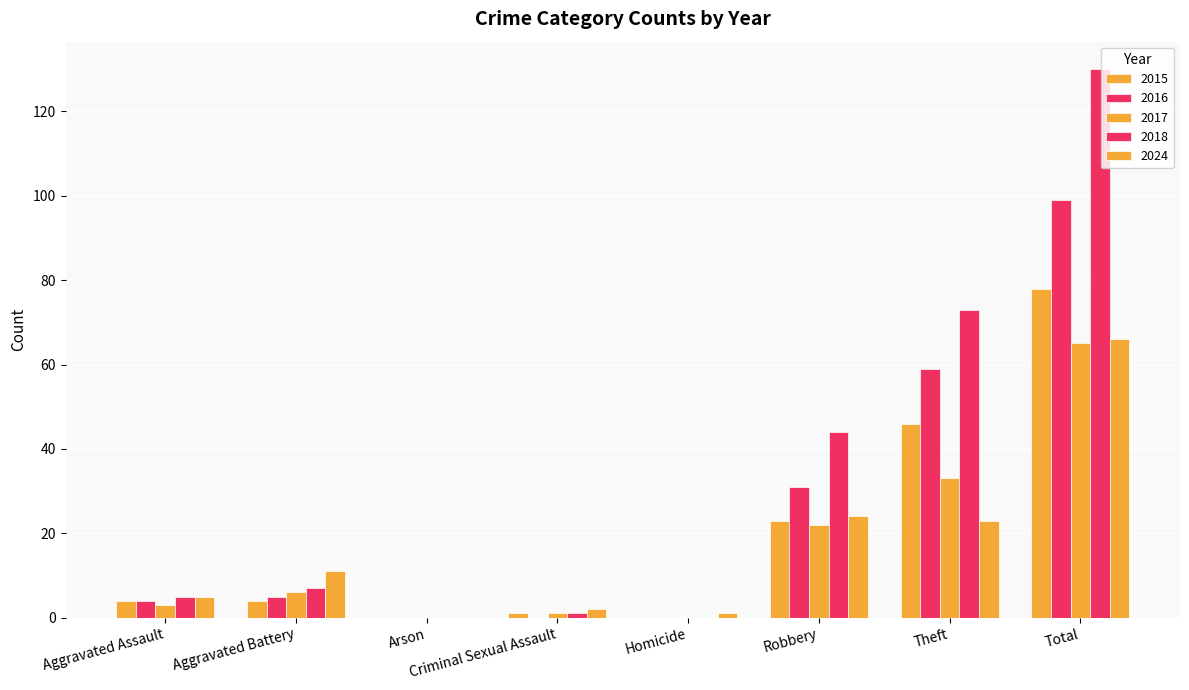

Which category has the lowest value across all series?

Arson